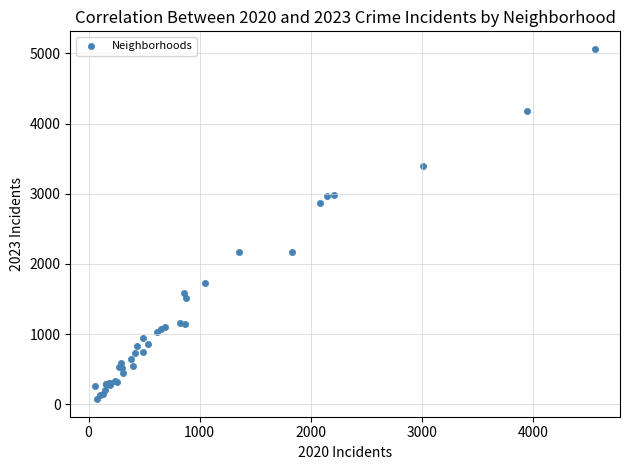

What Y value in the scatter plot is closest to 2567?

2862